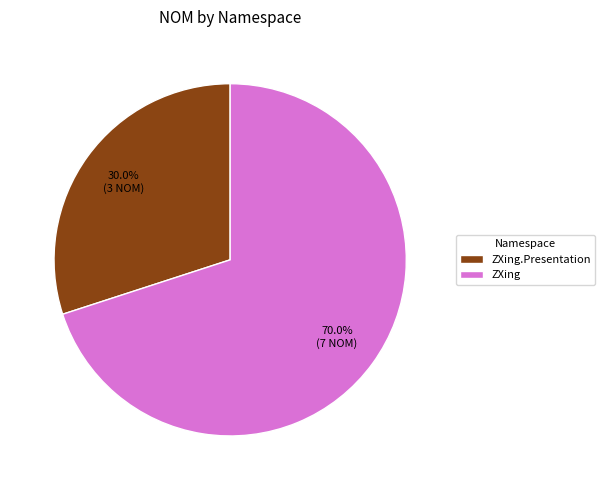

Is ZXing.Presentation the majority of the pie?

No